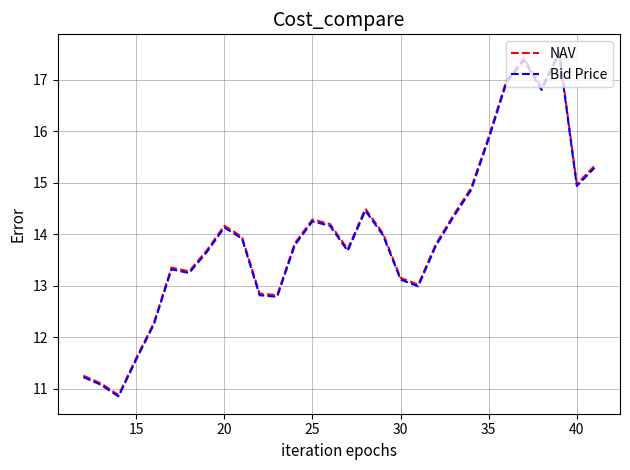

The NAV series shows 7.5 at 40. True or false?

False